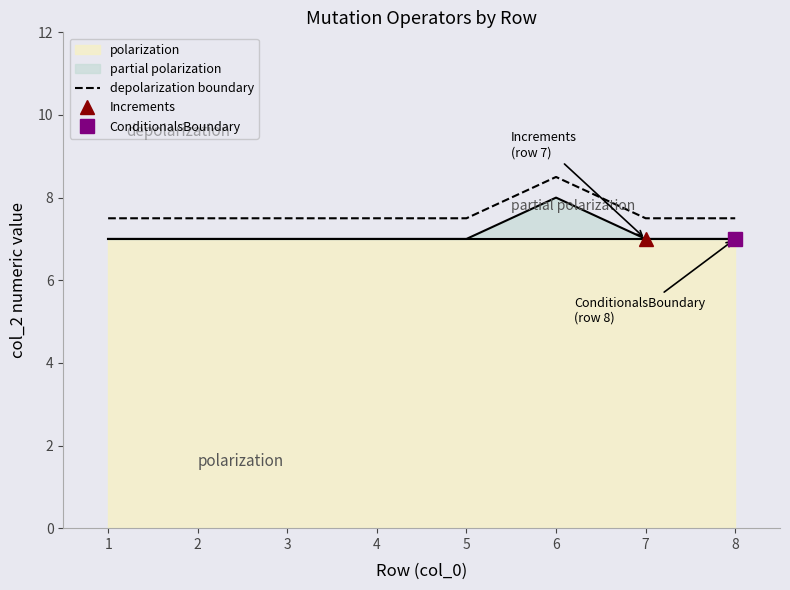

True or false: partial polarization has a value of 7.0 at 2.

True